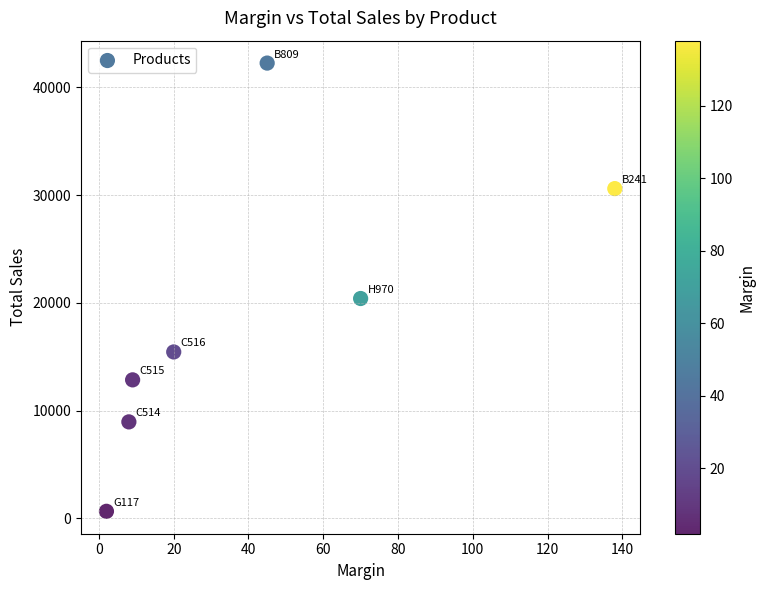

What Y value in the scatter plot is closest to 21450?

20400